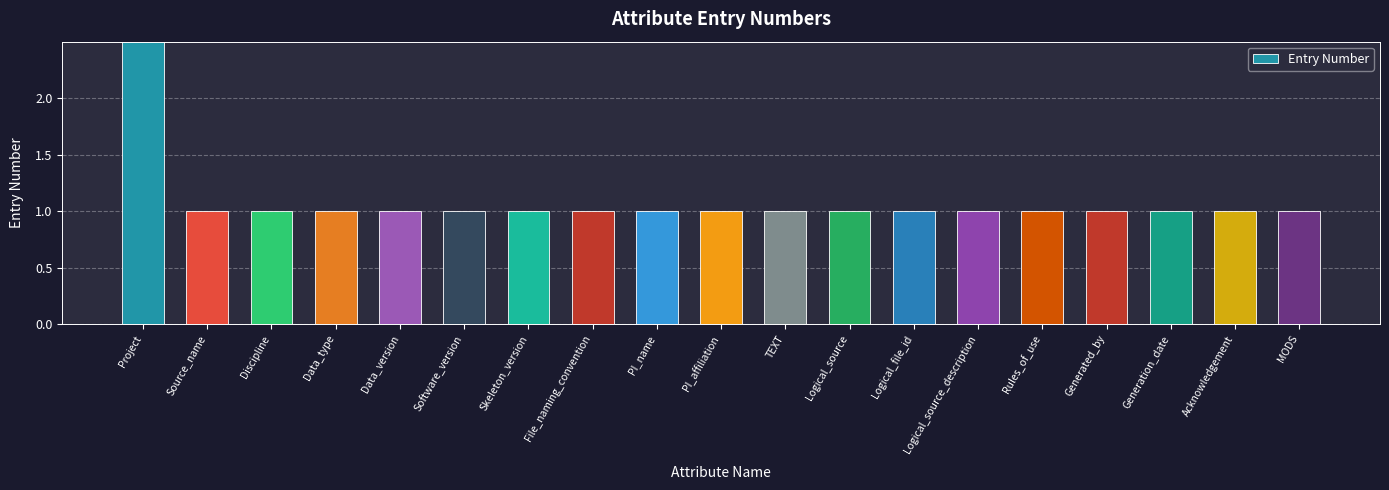

What is the smallest value displayed?

1